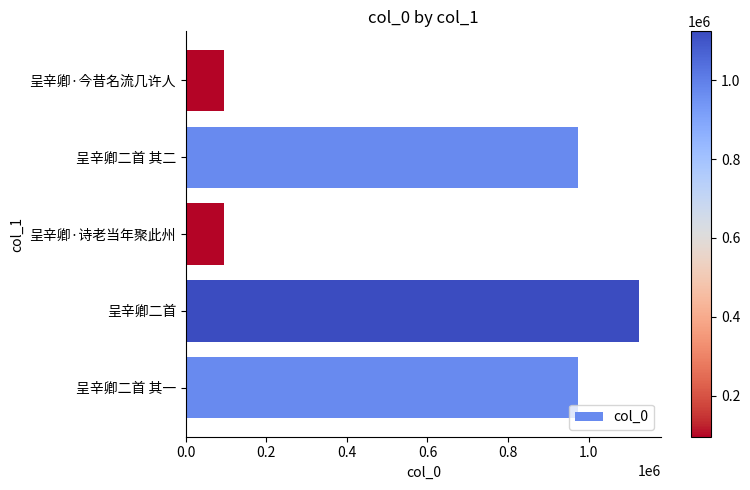

What is the difference between the maximum and minimum values?

1028193